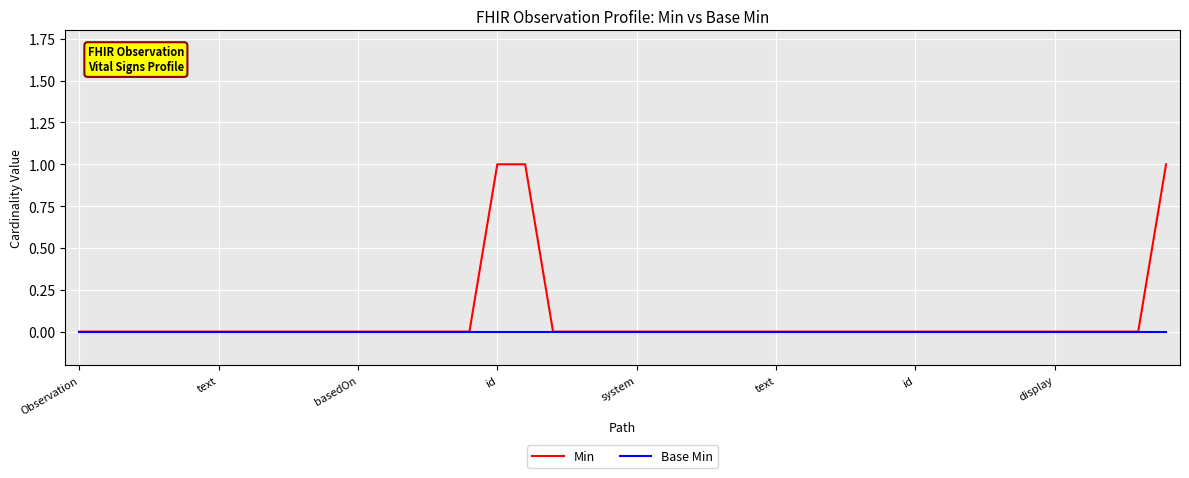

List the series in order of their peak value, highest first.

Min, Base Min